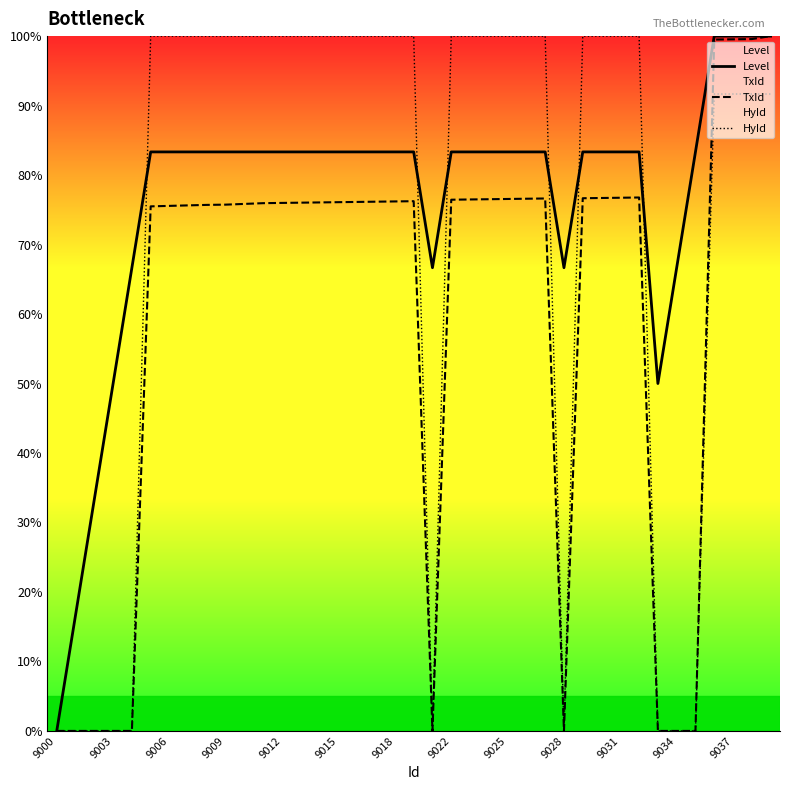

The Level series shows 45.6 at 9018. True or false?

False